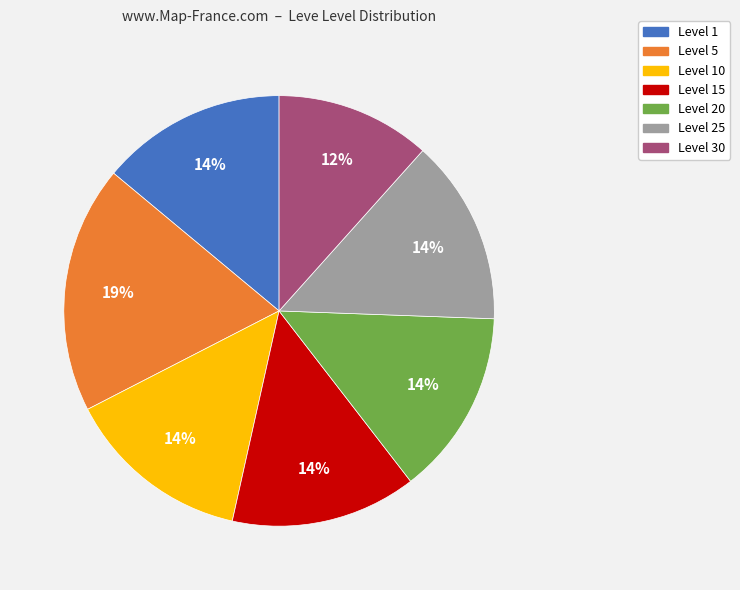

To the nearest percent, what is the average slice percentage?

14%